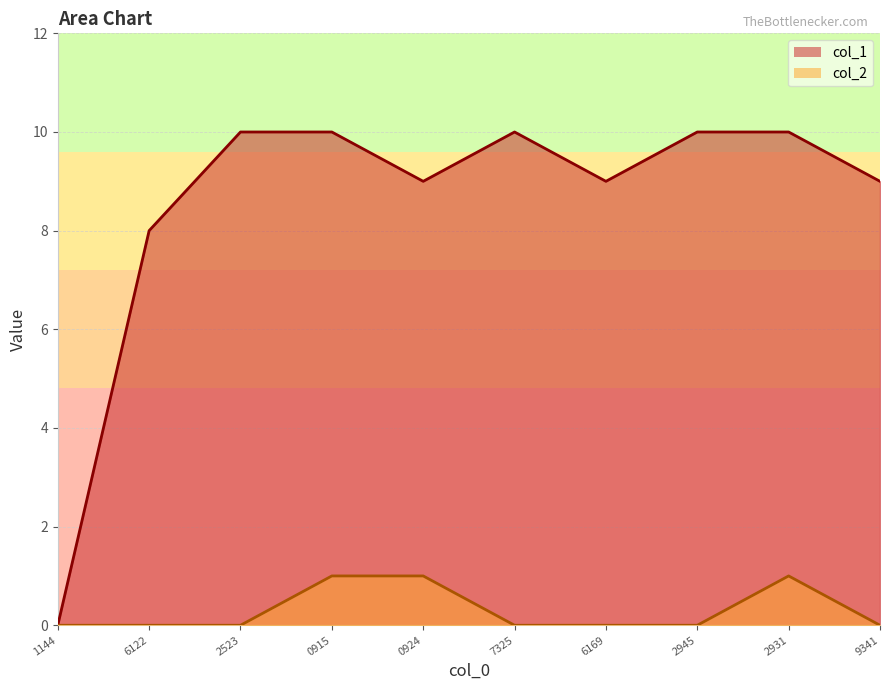

Which series has the largest total across all categories?

col_1